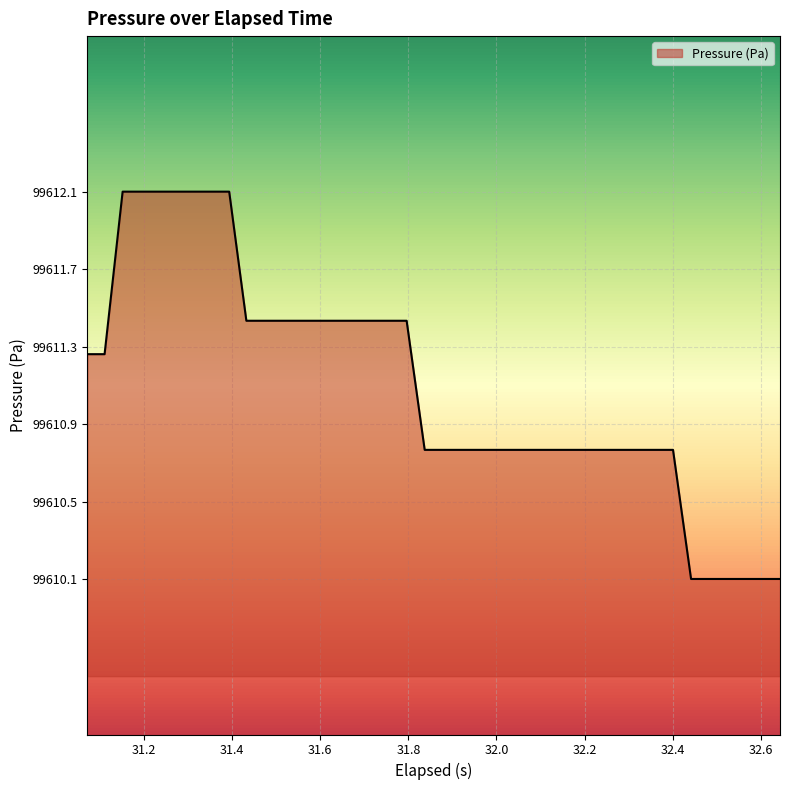

What is the difference between the maximum and minimum values?

2.0